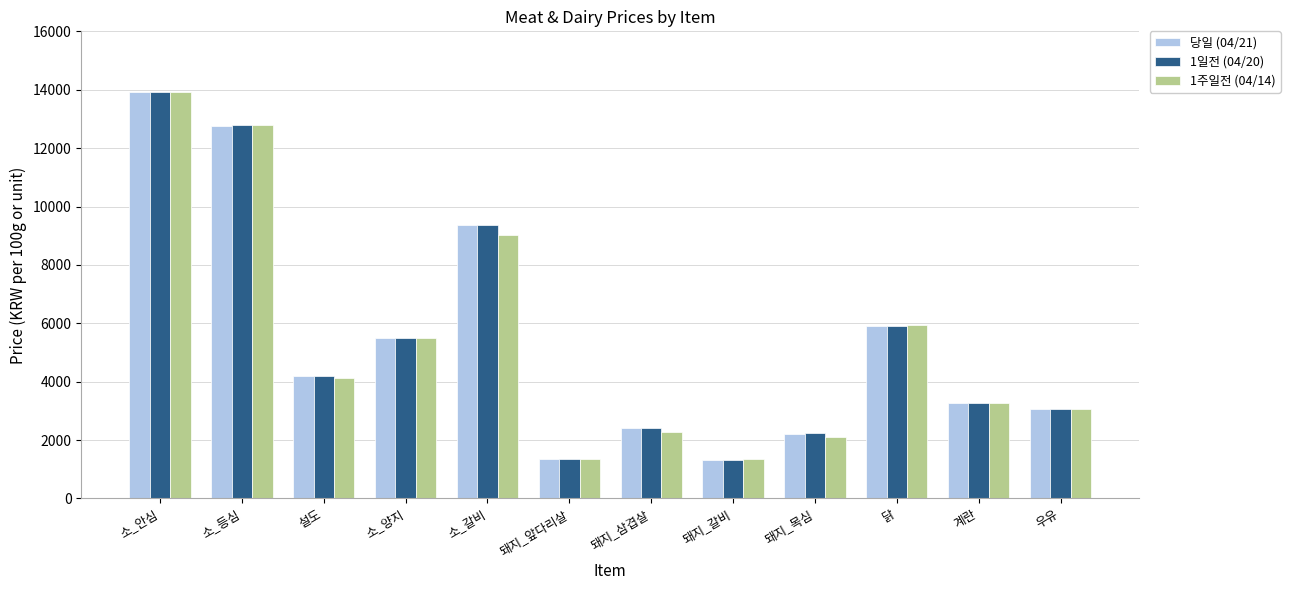

The 1일전 (04/20) series shows 8410 at 소_등심. True or false?

False